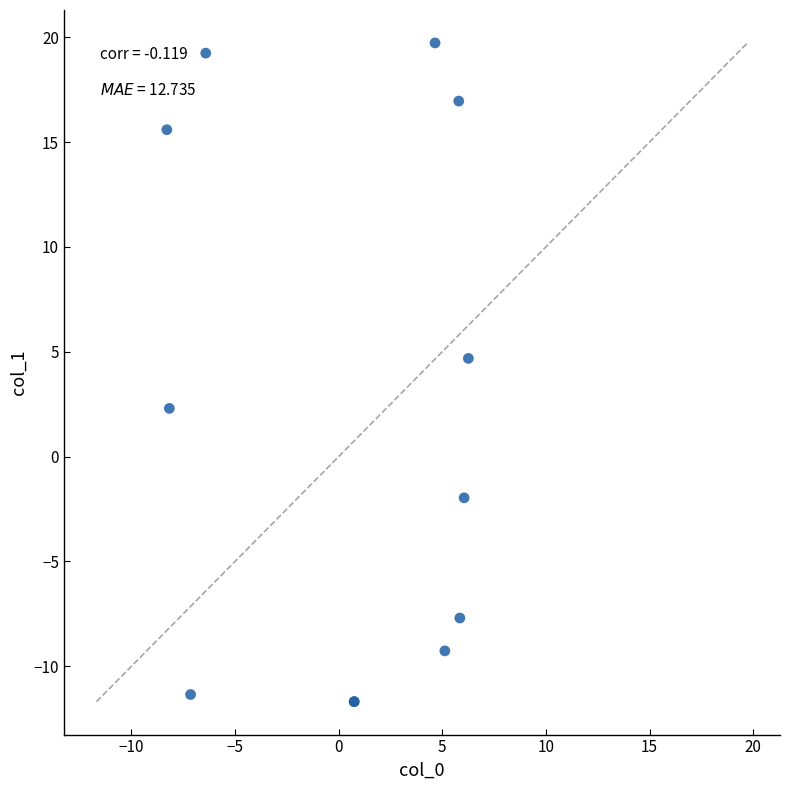

What Y value in the scatter plot is closest to 4?

4.7